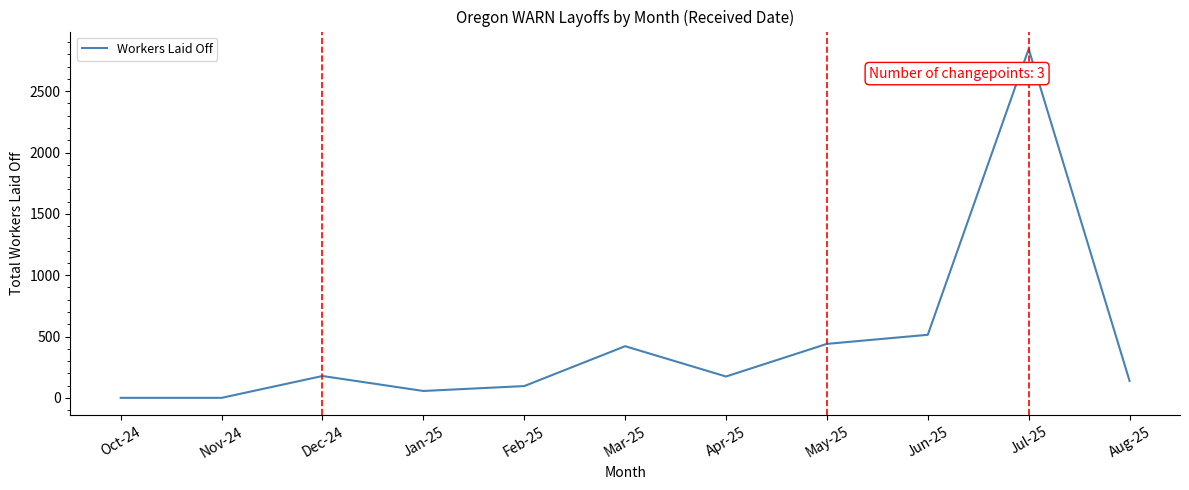

Between Jun-25 and Oct-24, which is larger?

Jun-25